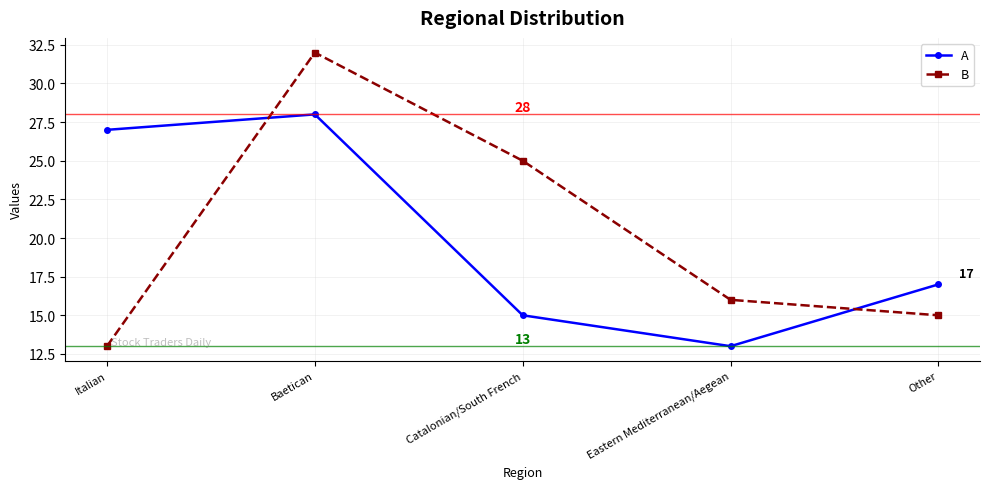

What are all the series names shown in the legend?

A, B